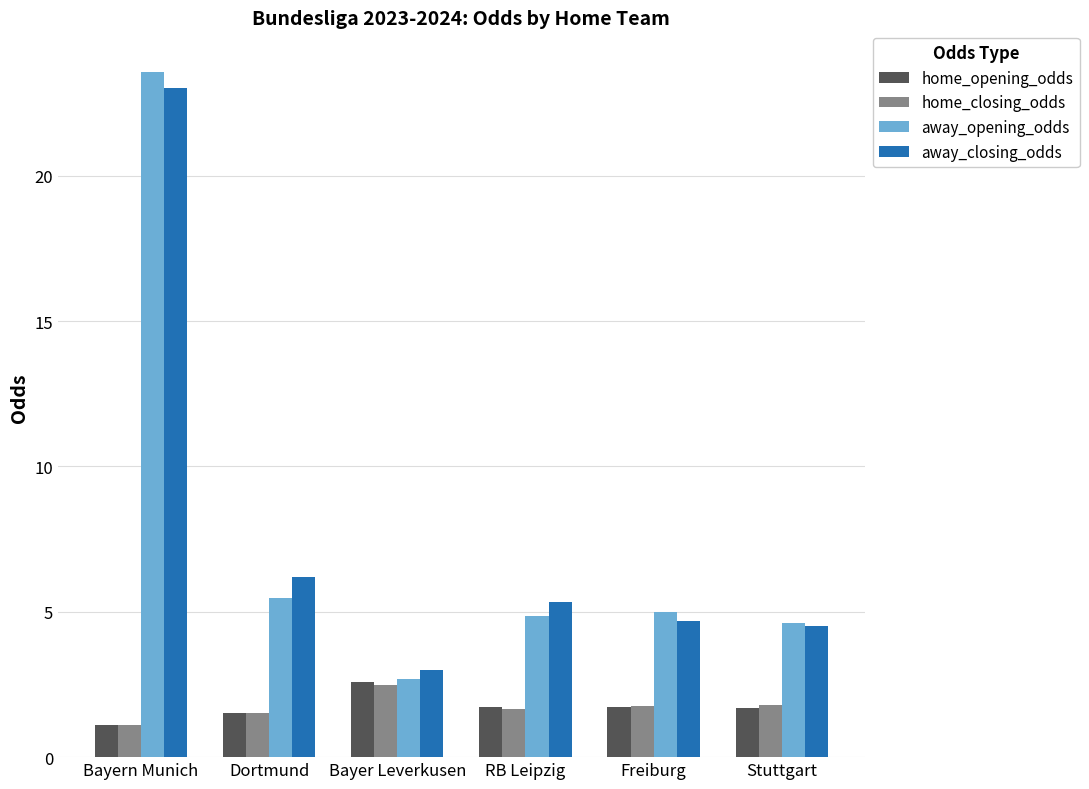

What is the spread (max minus min) of values at Dortmund?

4.7